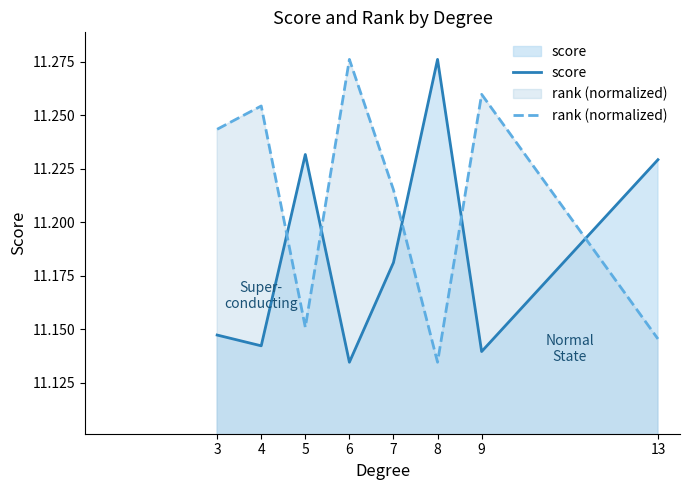

Which series changed the most between 9 and 13?

rank (normalized)